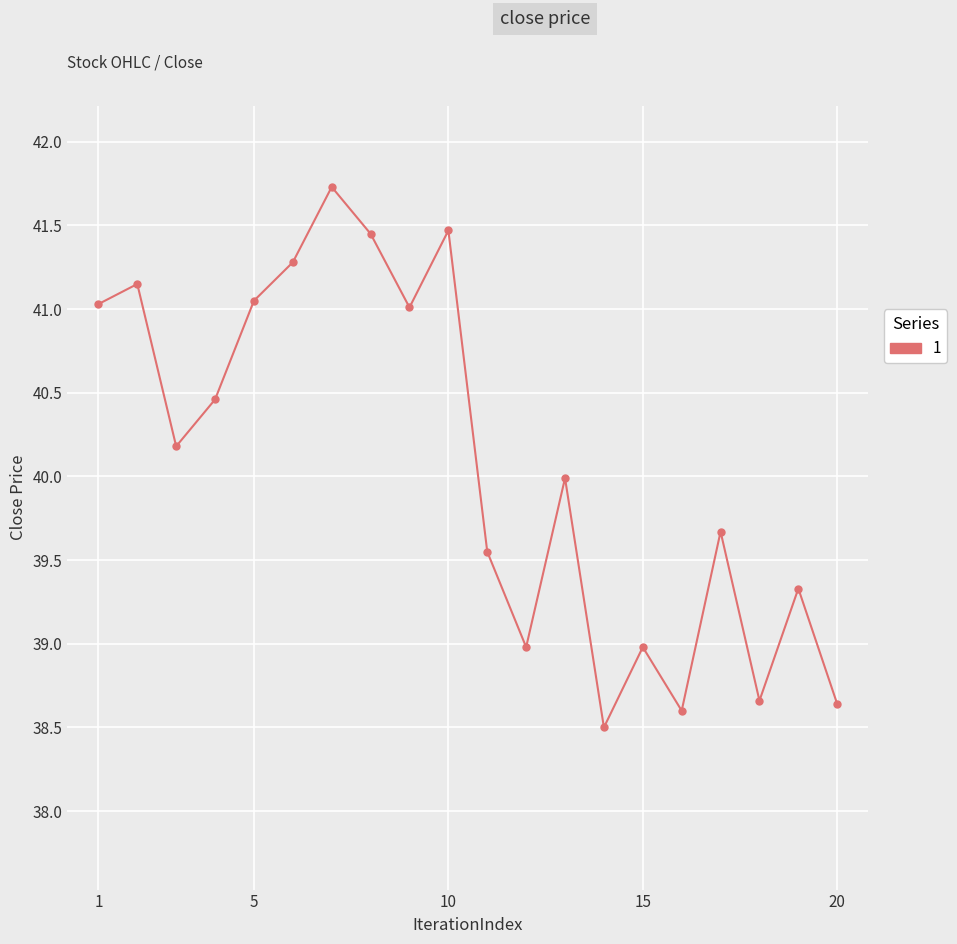

What is the greatest value displayed?

41.7